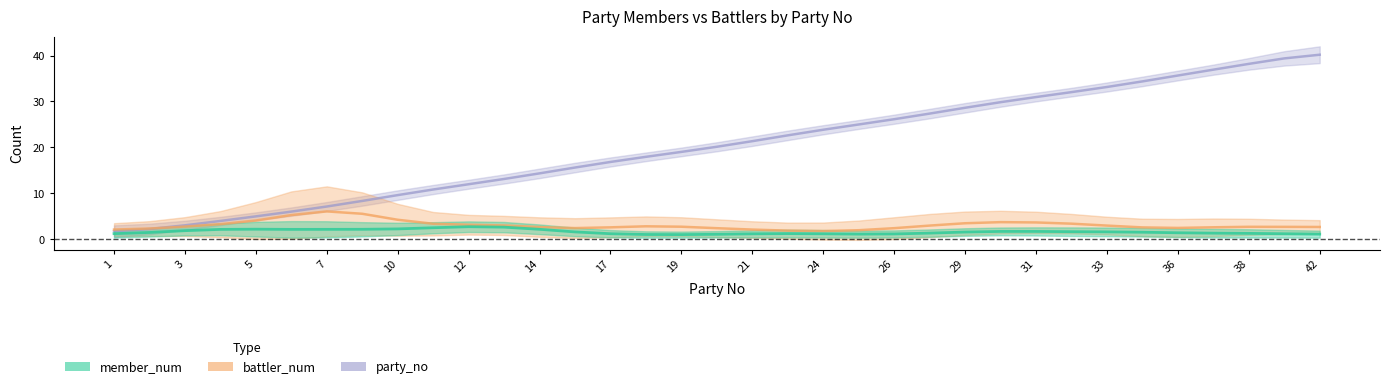

What is the difference between the maximum and minimum values in the party_no series?

41